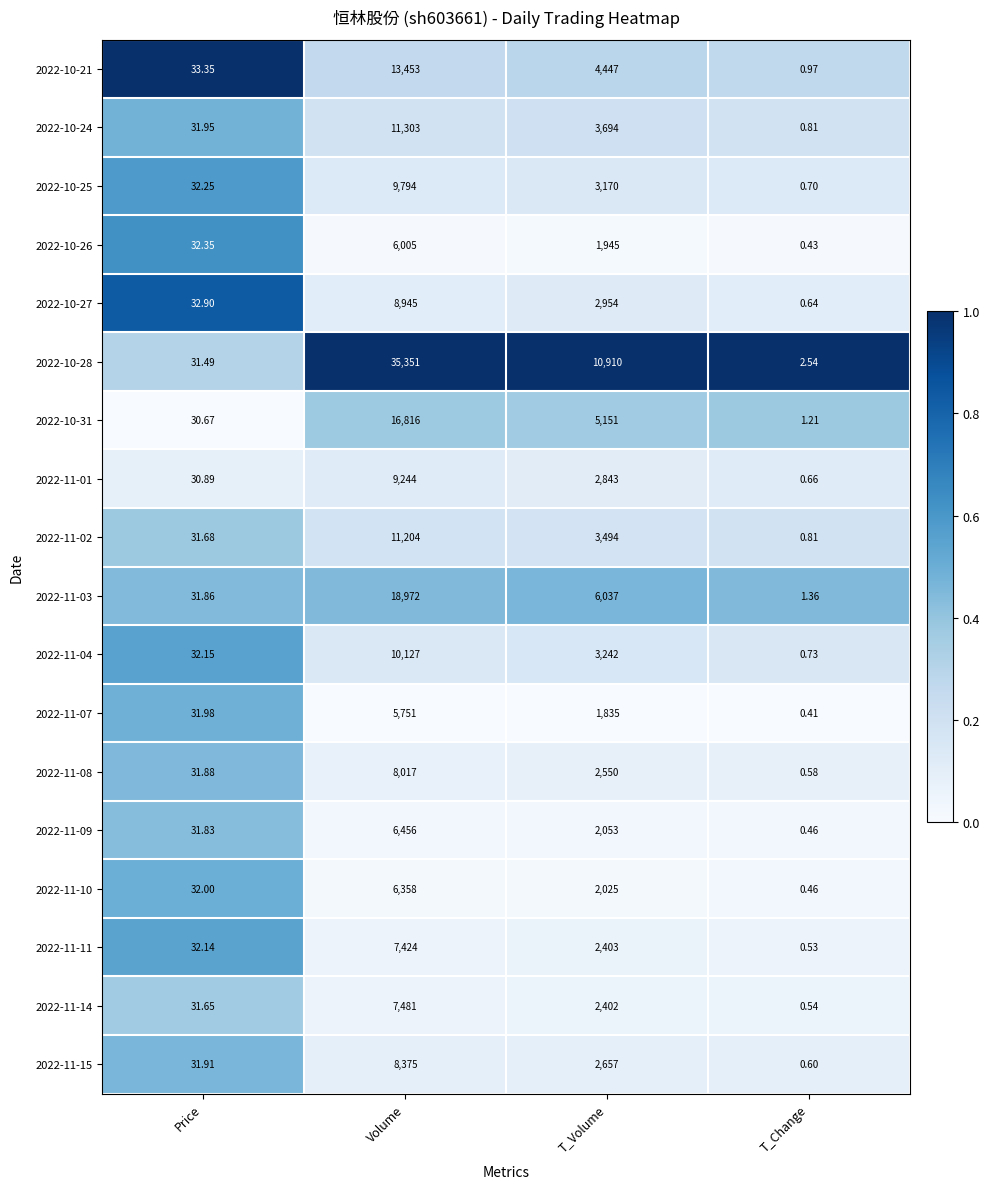

At which label is 2022-11-08 closest to 4008?

T_Volume